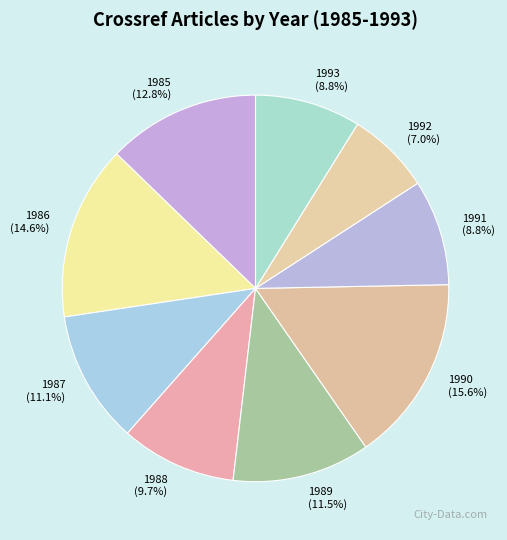

What portion of the pie excludes 1993?

91.2%